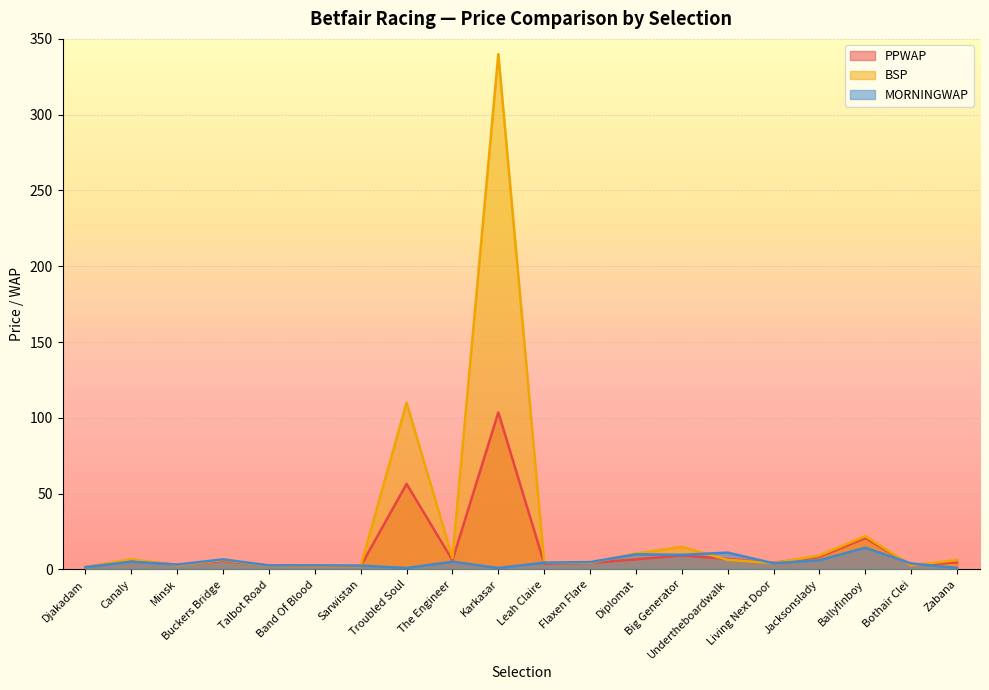

True or false: BSP has more than 0 points higher than both neighbors.

True